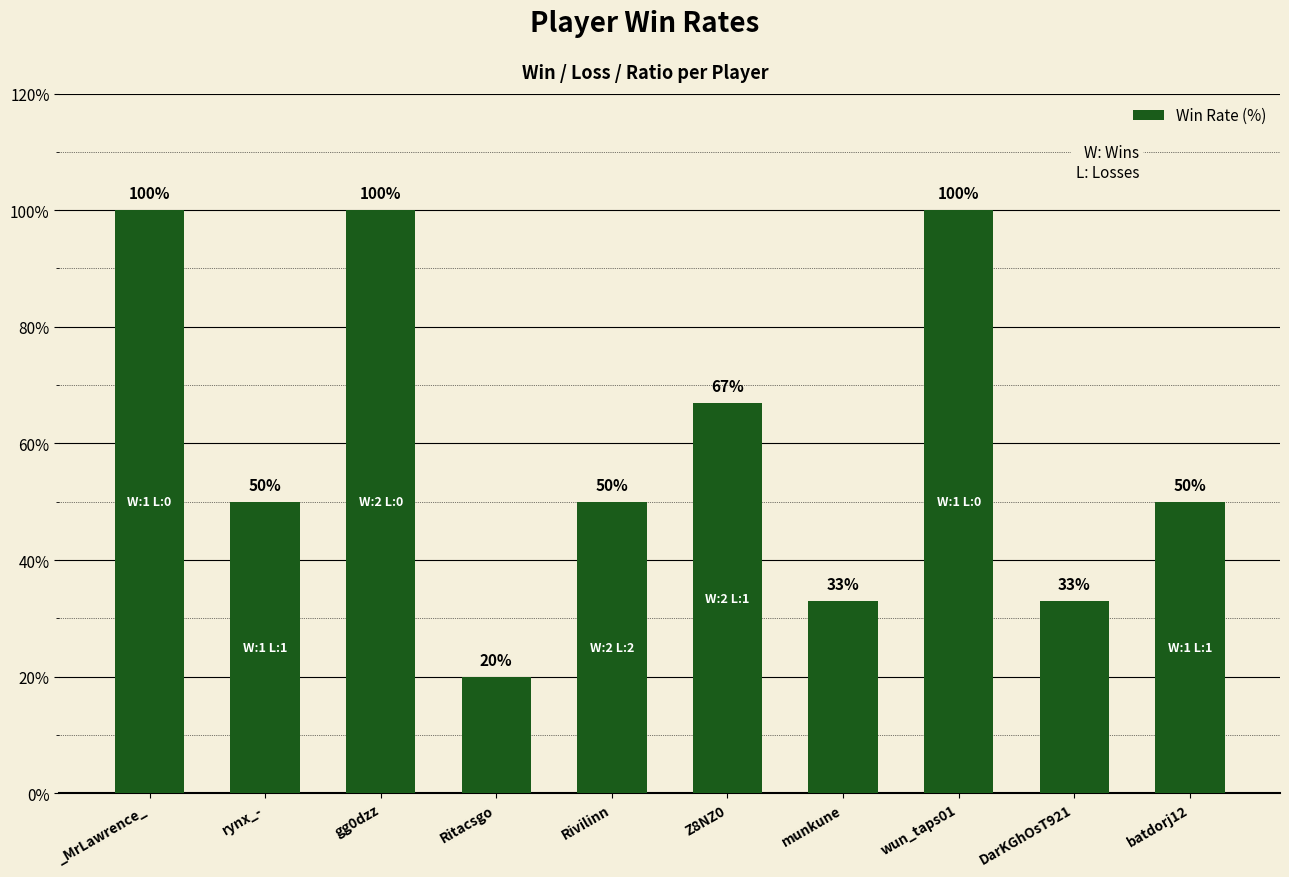

The value at Rivilinn is 86. True or false?

False